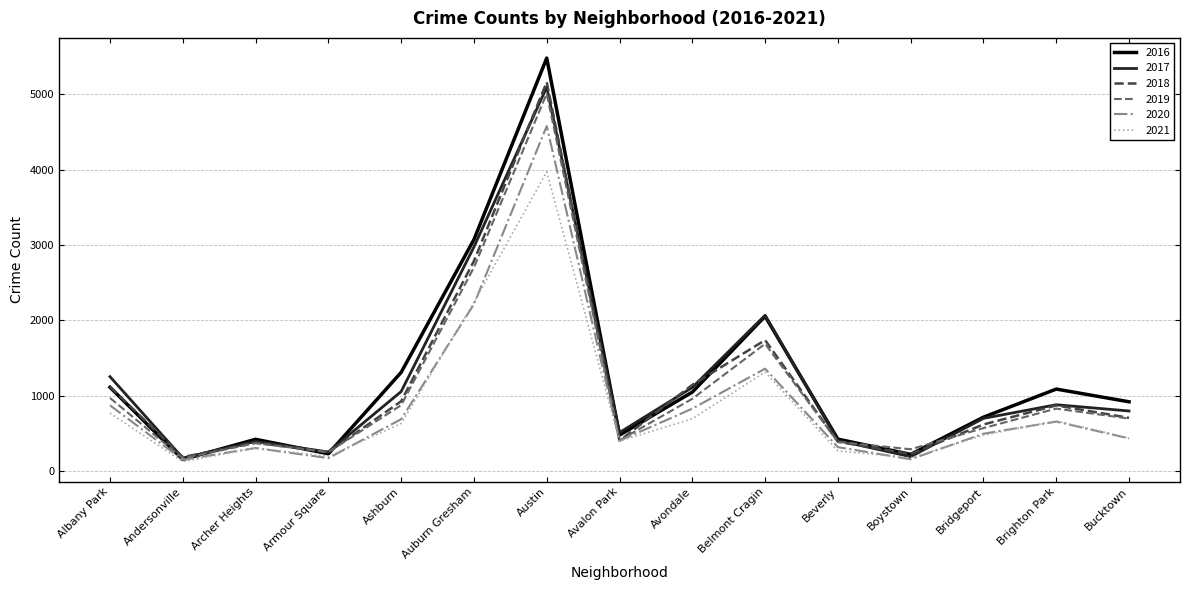

How many lines are shown in the chart?

6